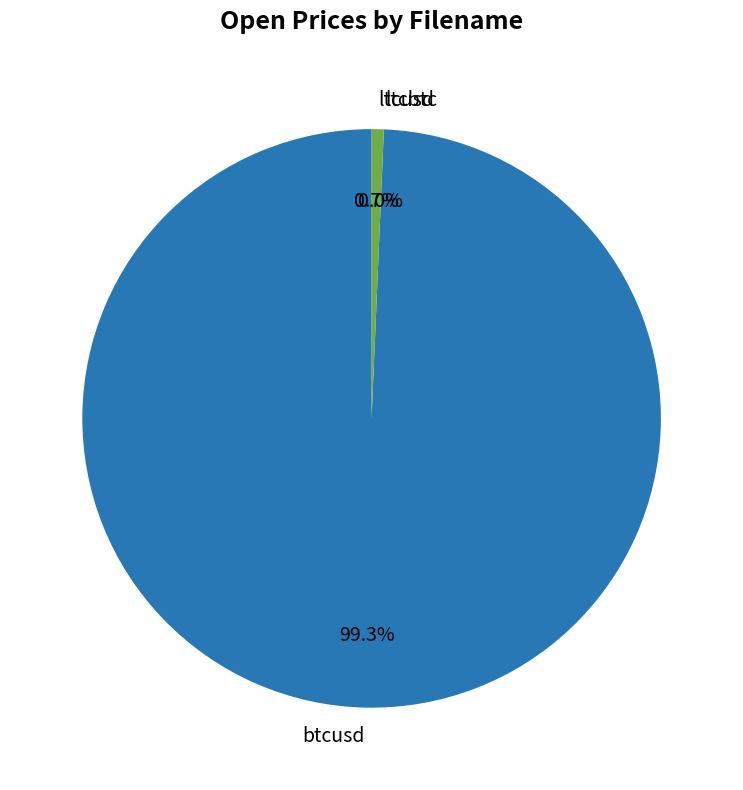

What percentage is the btcusd slice, to the nearest percent?

99%